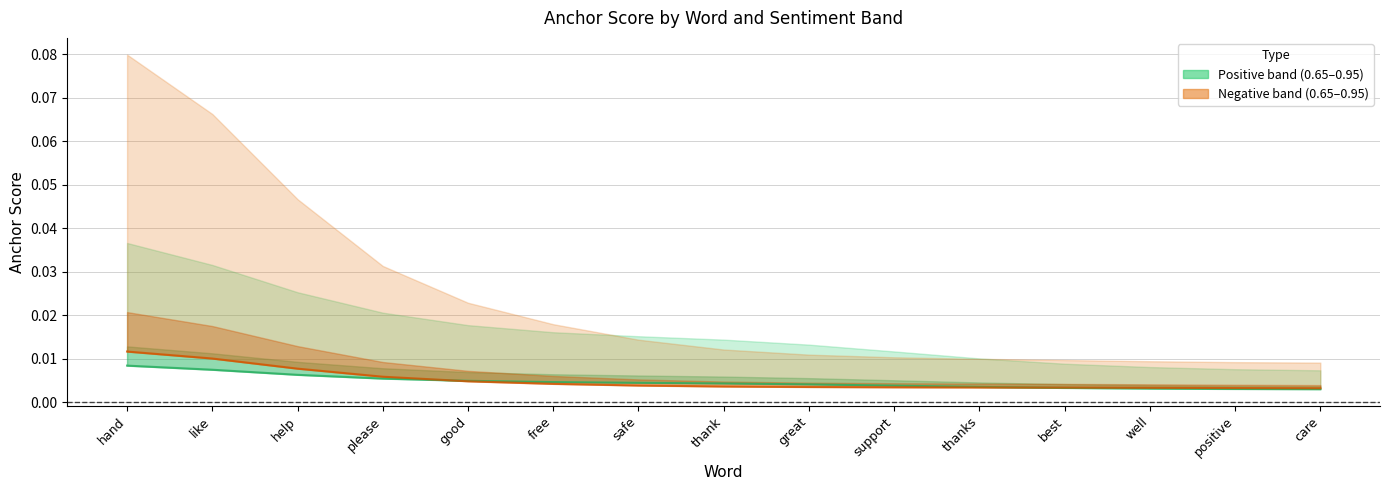

Is the value of 0.65-positive anchor at great greater than the value of 0.65-negative anchor at safe?

Yes